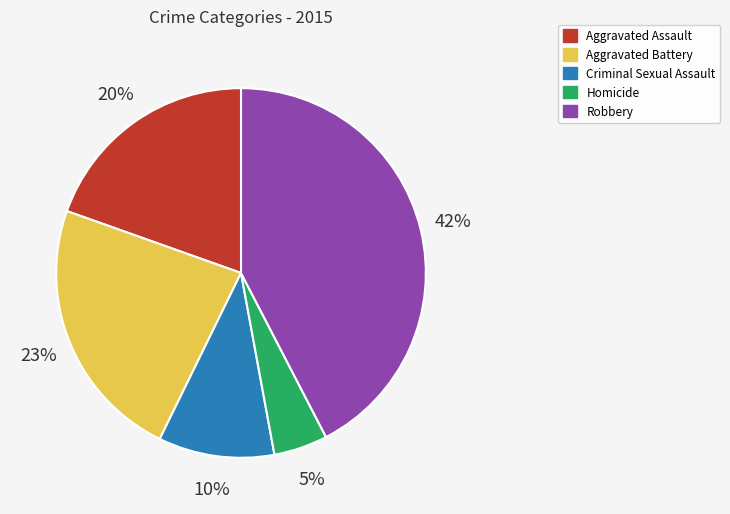

Which has a higher value, Aggravated Assault or Criminal Sexual Assault?

Aggravated Assault